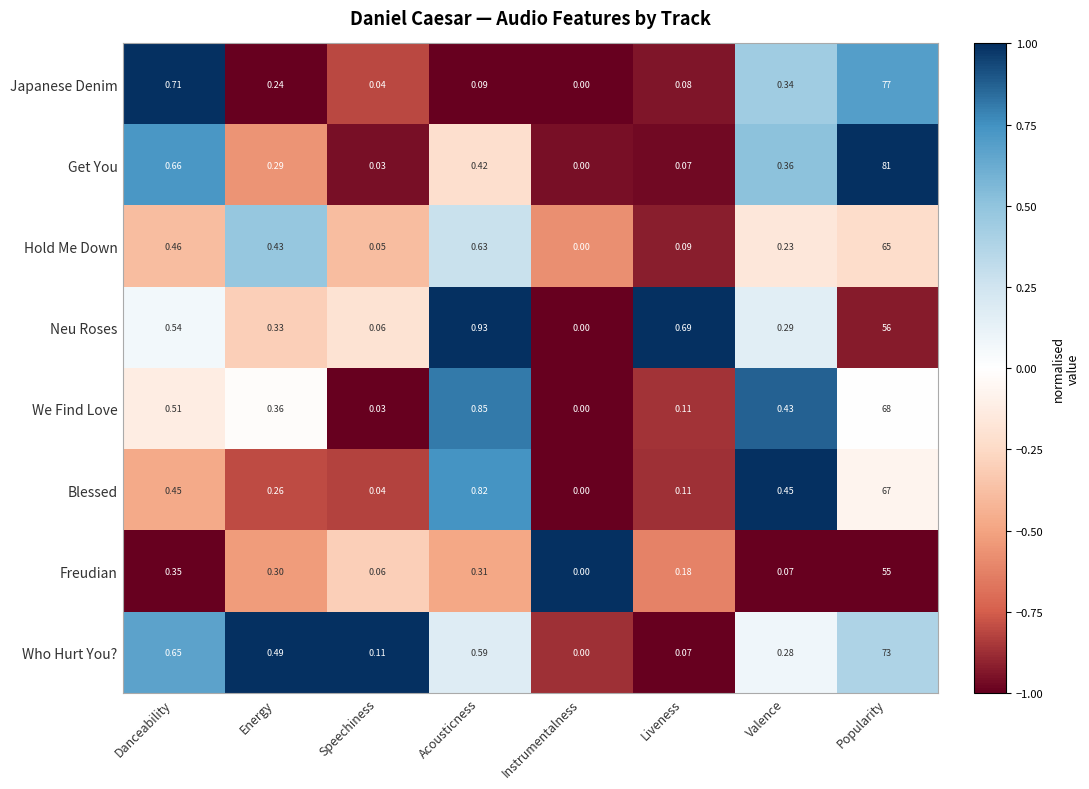

How many values in the Japanese Denim series exceed 0?

7